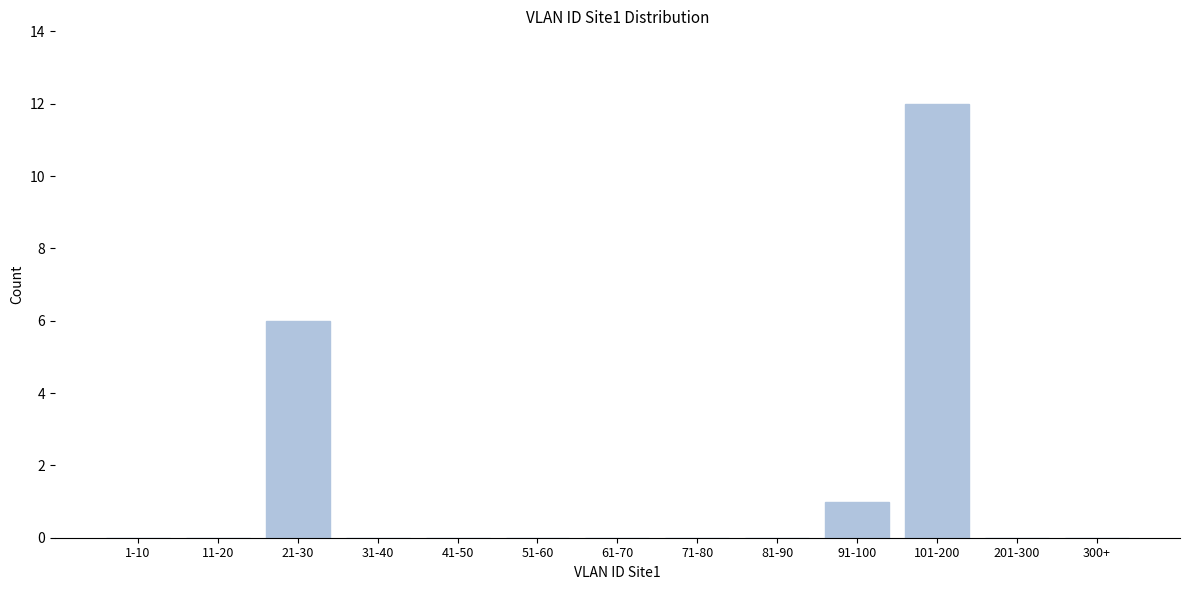

Reading left to right, list all the values displayed in this chart.

1-10=0	11-20=0	21-30=6	31-40=0	41-50=0	51-60=0	61-70=0	71-80=0	81-90=0	91-100=1	101-200=12	201-300=0	300+=0